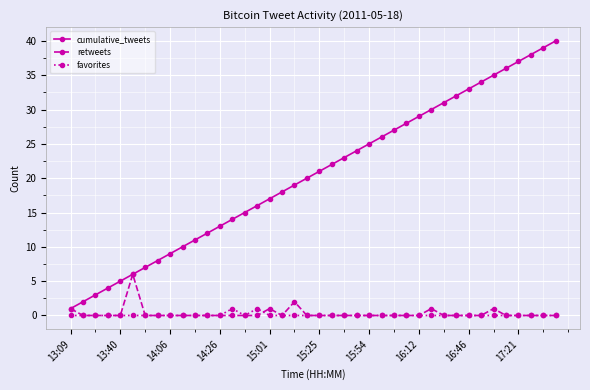

Which series has the widest spread of values?

cumulative_tweets